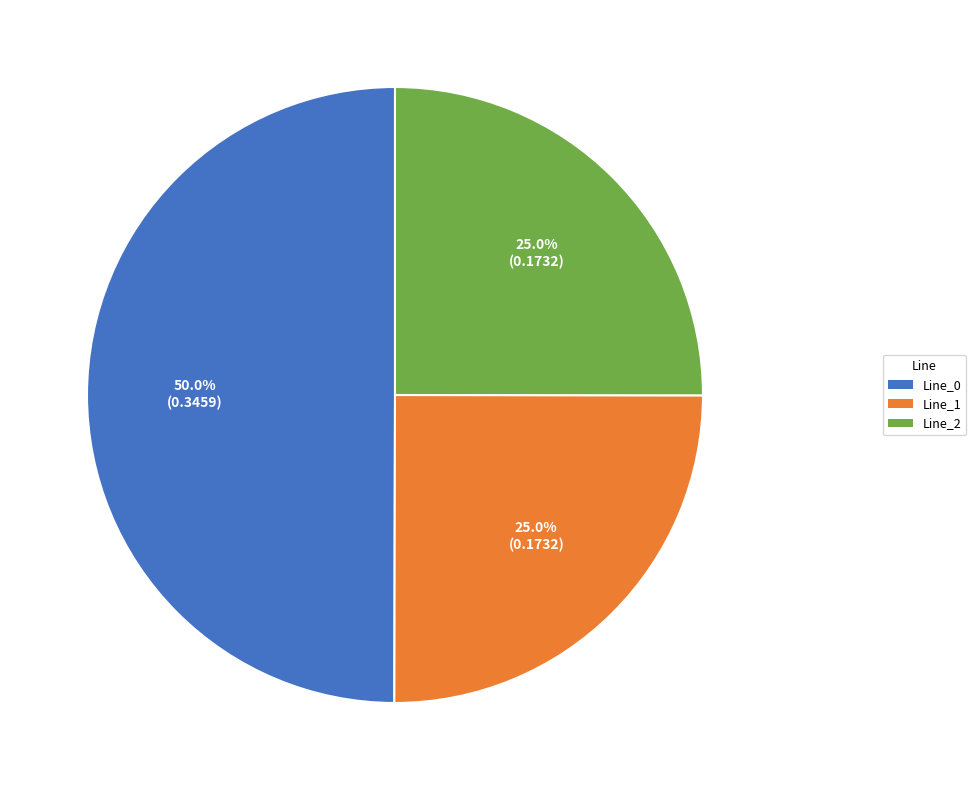

True or false: Line_0 accounts for 50% of the total.

True